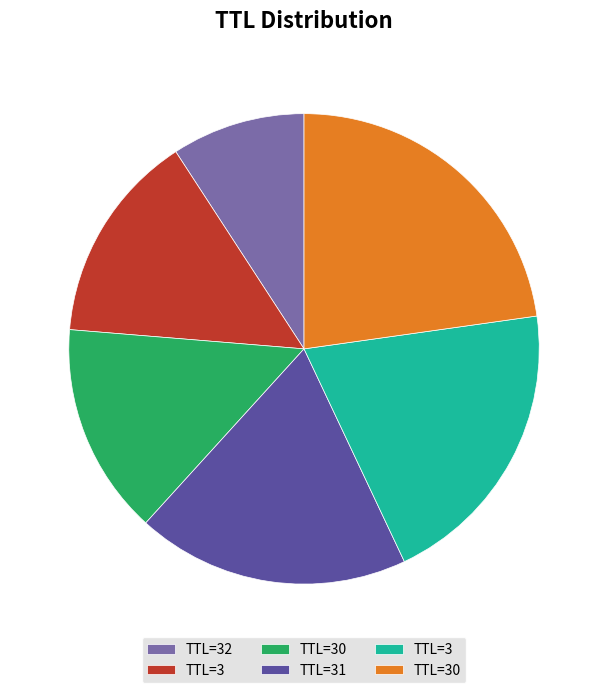

Is there a majority slice in this chart?

No